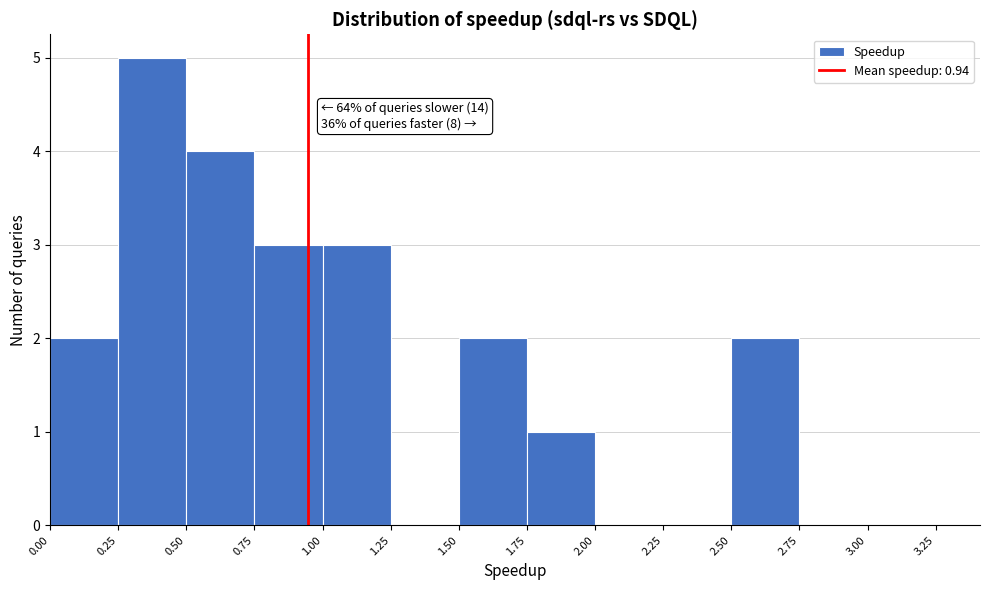

Over which range of the x-axis is the bar tallest?

0.25 to 0.50